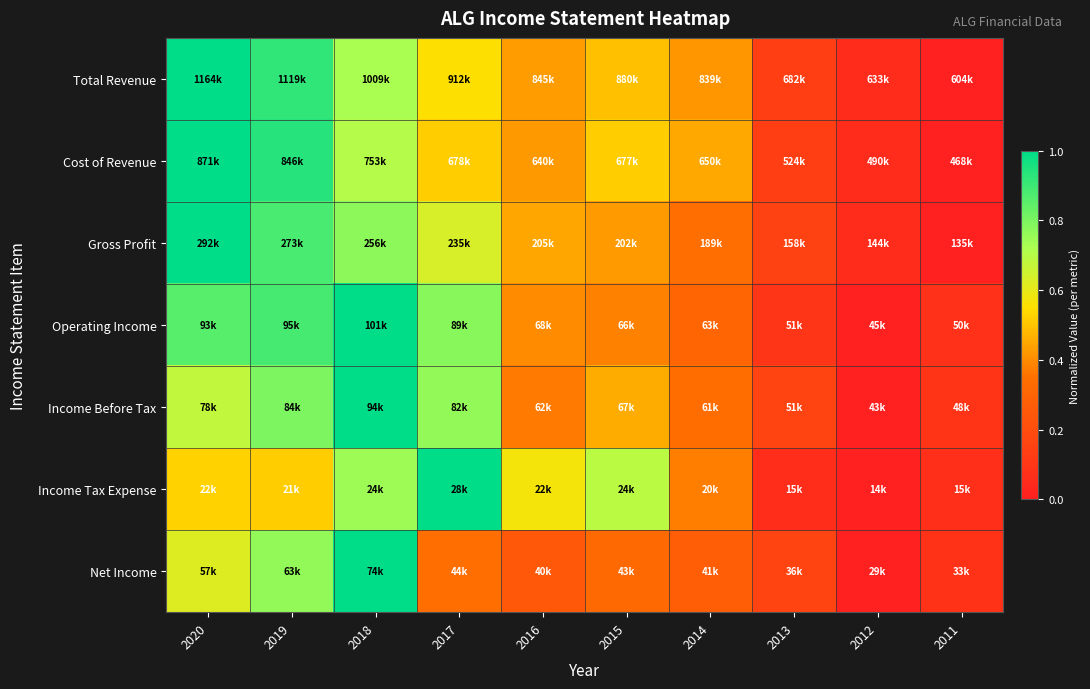

Which label corresponds to the largest value in the chart?

2020